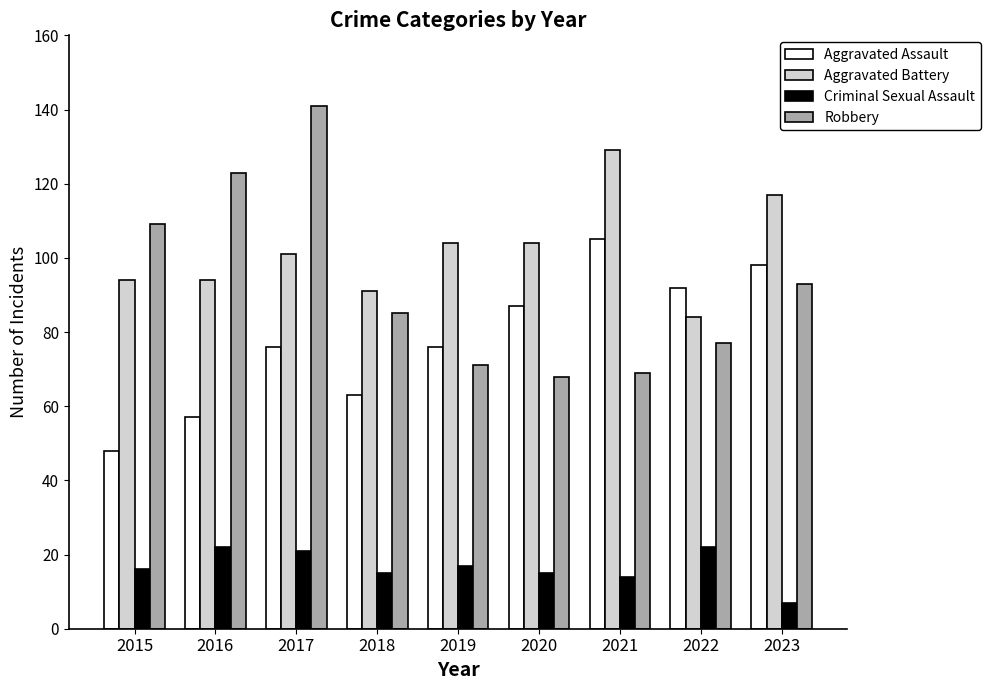

How many bars are there in total?

36